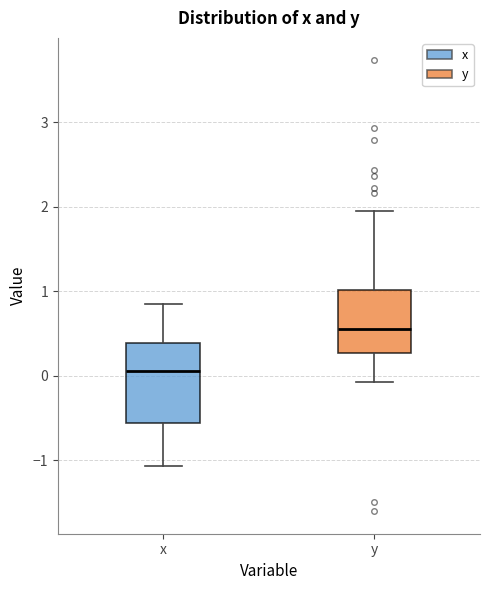

Where does the lower whisker of the box for y end on the y-axis? The values are not printed on the chart, so give them approximately, as read against the axis.

-0.1